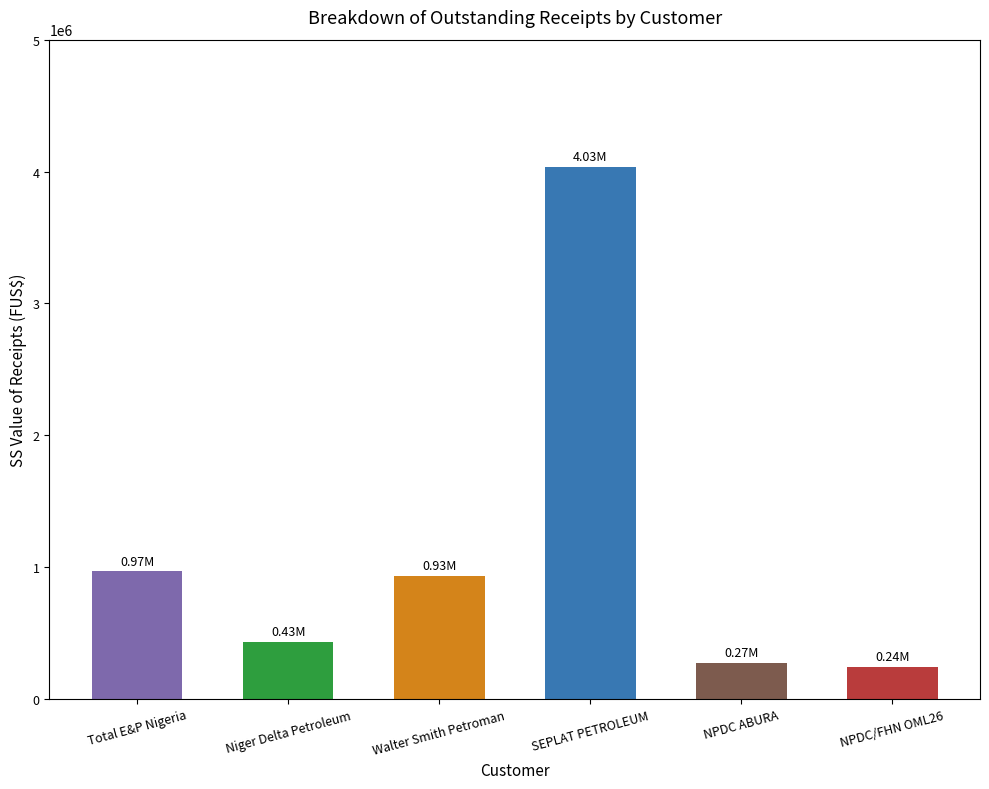

Which has a higher value, NPDC/FHN OML26 or Walter Smith Petroman Oil Ltd.?

Walter Smith Petroman Oil Ltd.